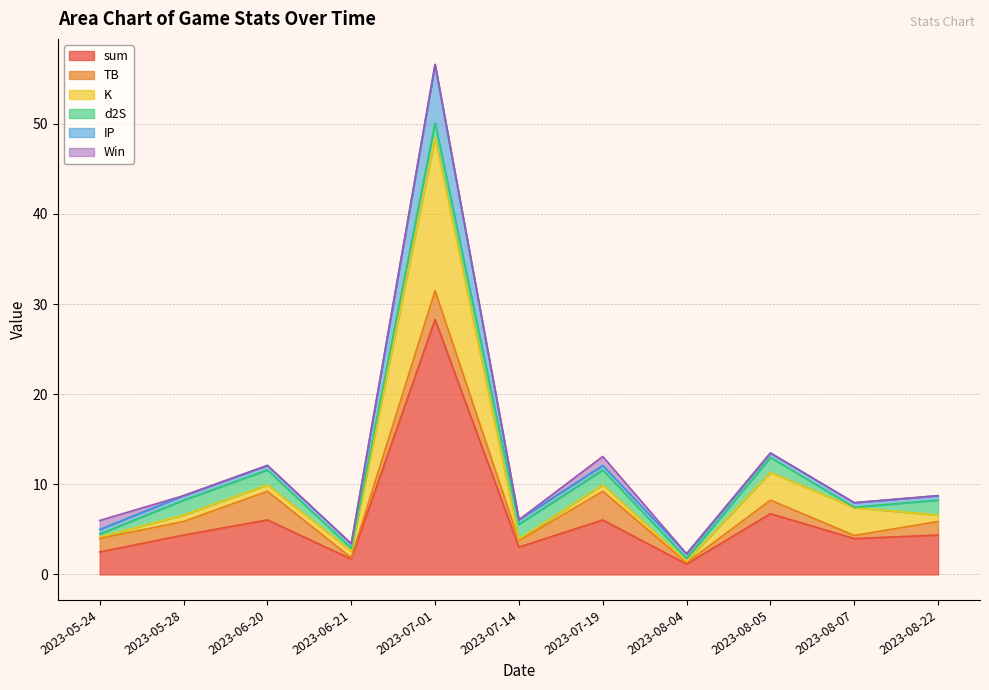

At how many categories does at least one series exceed 19?

1